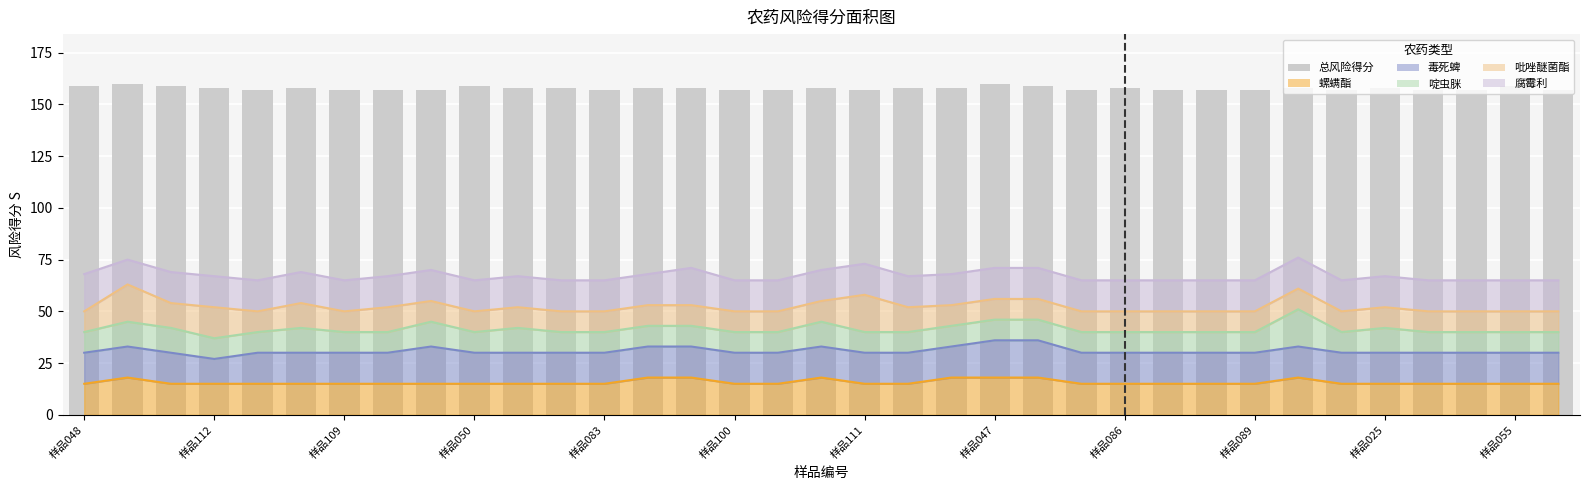

The value at 23 is 157. True or false?

True